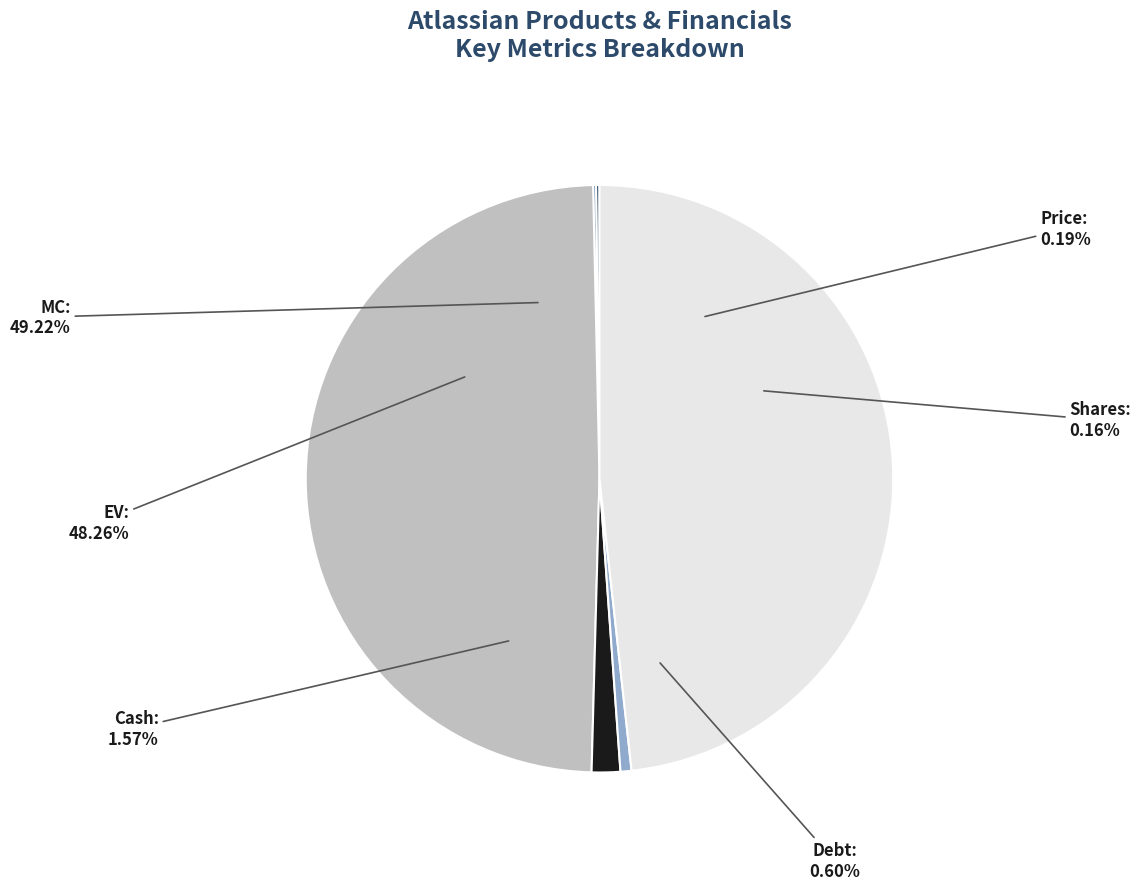

Is the sum of Debt and EV greater than half?

No